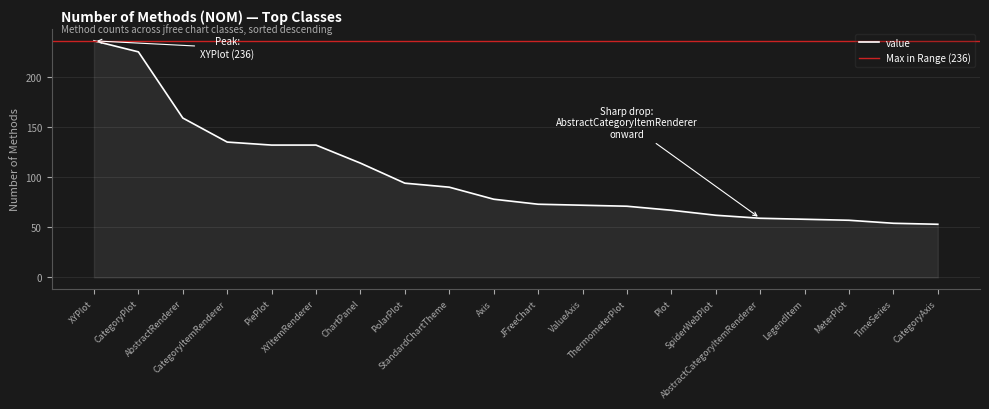

At which label is the value closest to 144?

CategoryItemRenderer